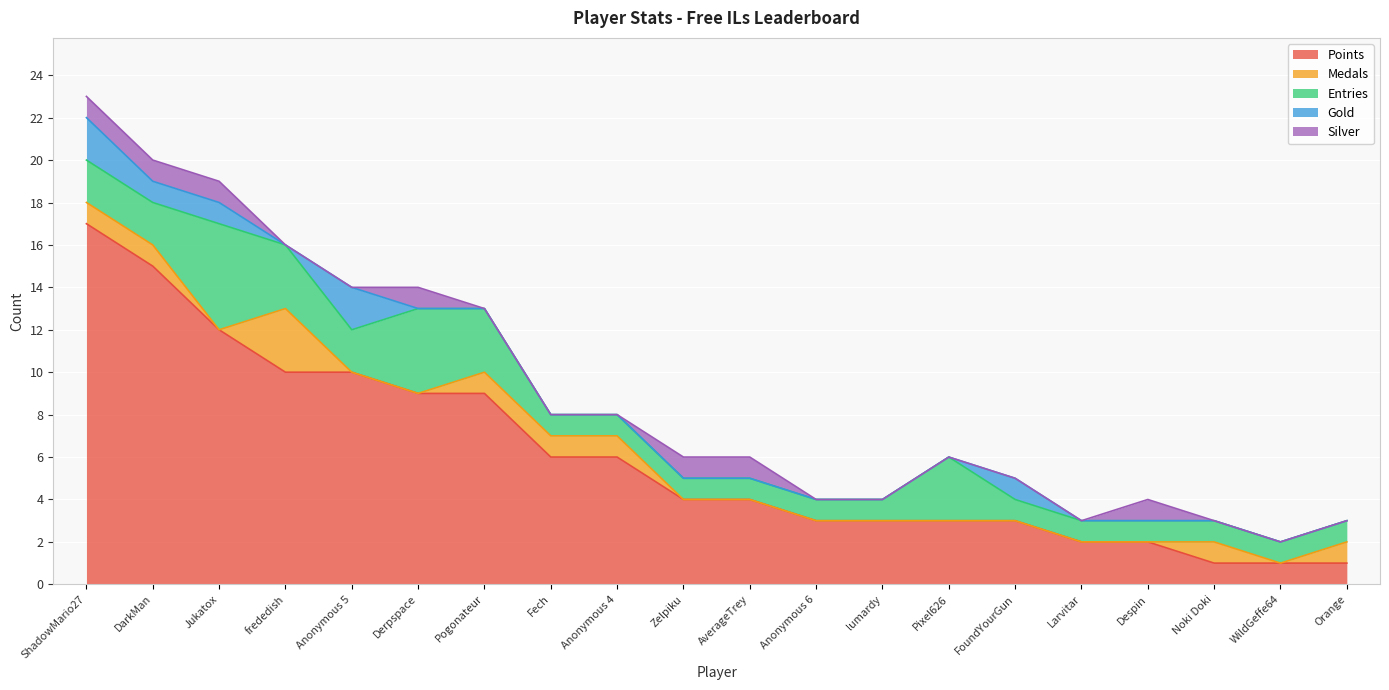

What is the value of the Points point at the 14th from the left?

3